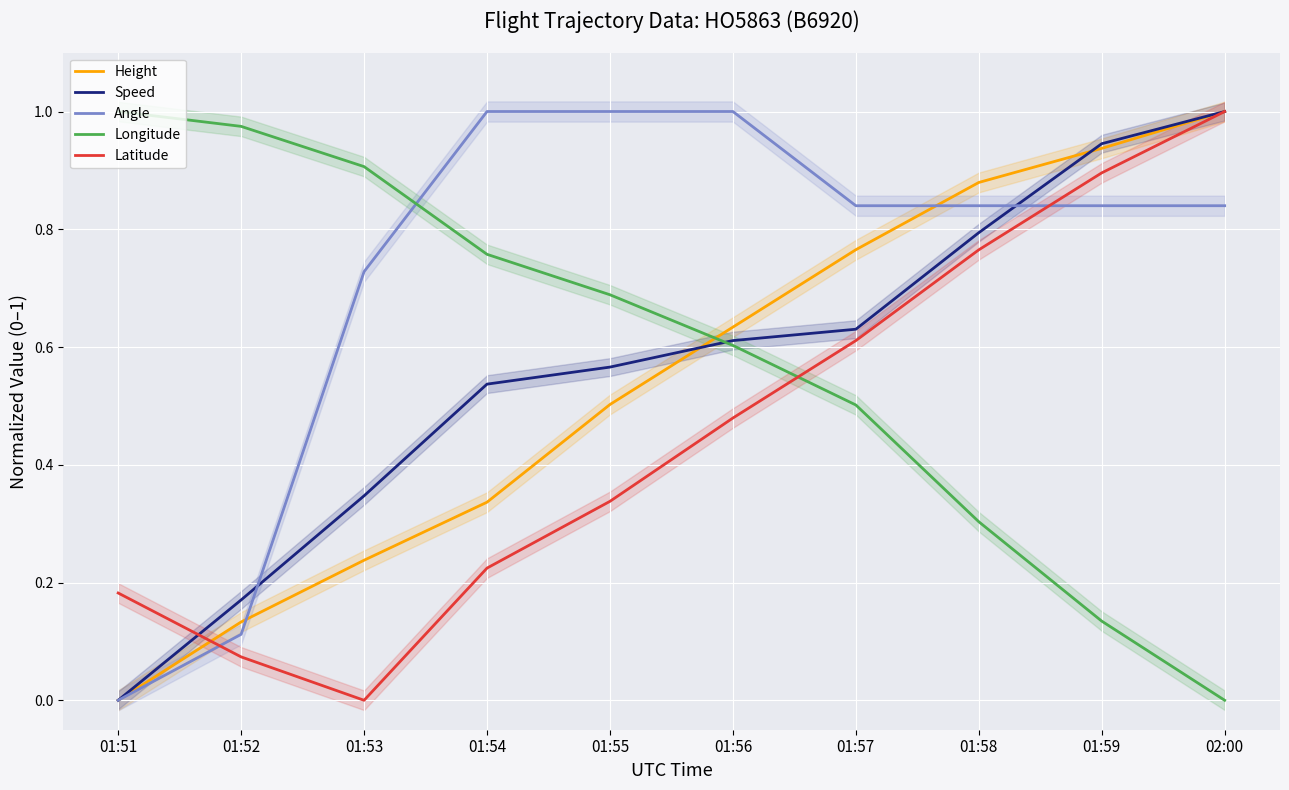

How many times do Height and Longitude cross each other?

1